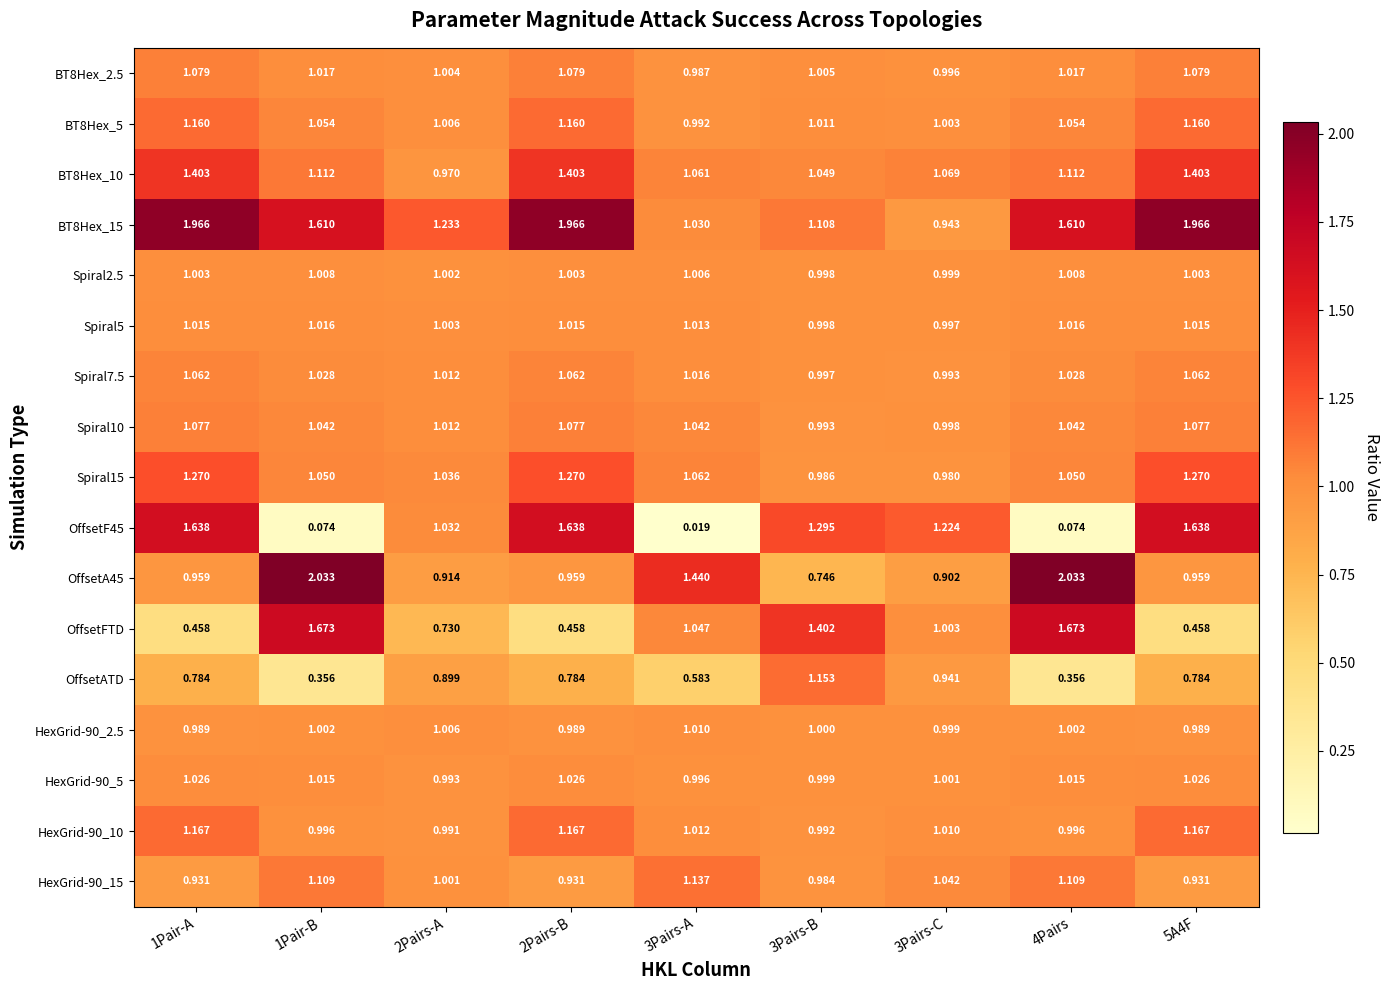

Between 2Pairs-A and 3Pairs-B, which series saw the biggest shift?

OffsetFTD